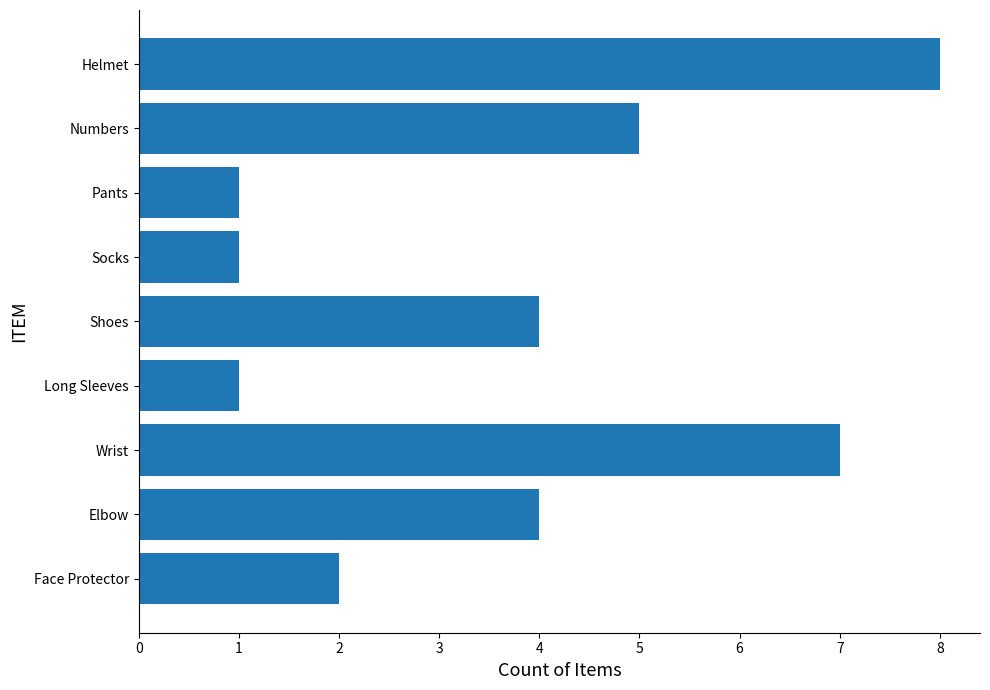

What is the ratio of the value at Helmet to the value at Long Sleeves?

8.0